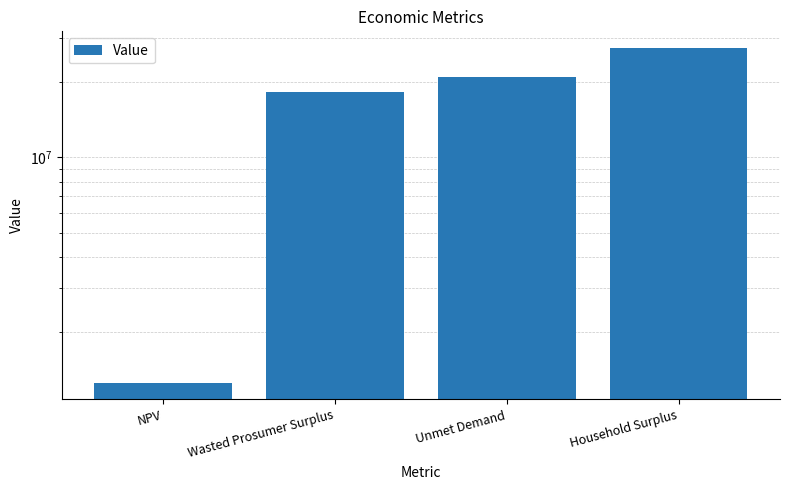

Which category has the highest value across all series?

Household Surplus